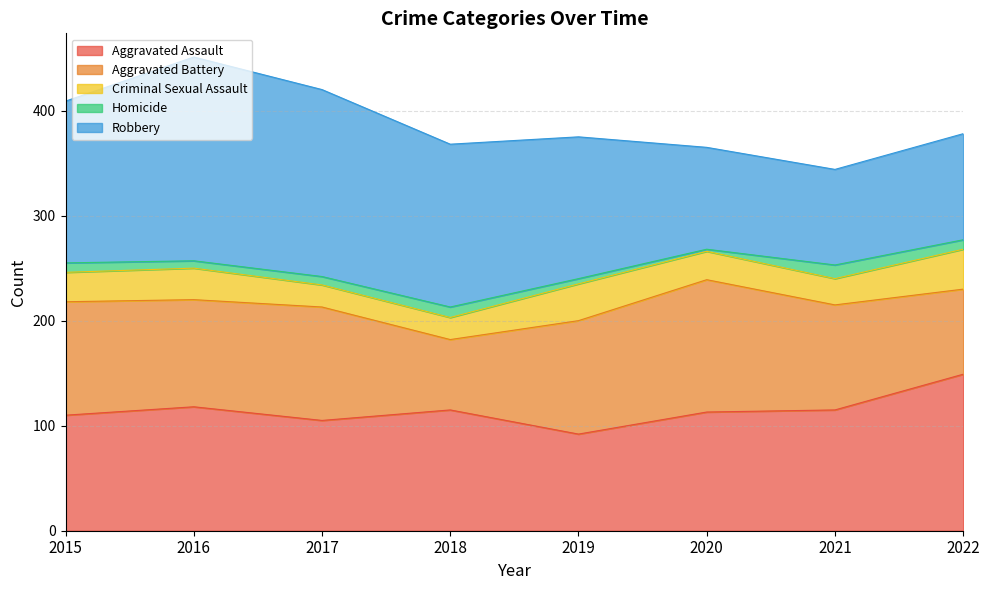

What is the sum of the Aggravated Assault values at 2017 and 2015?

215